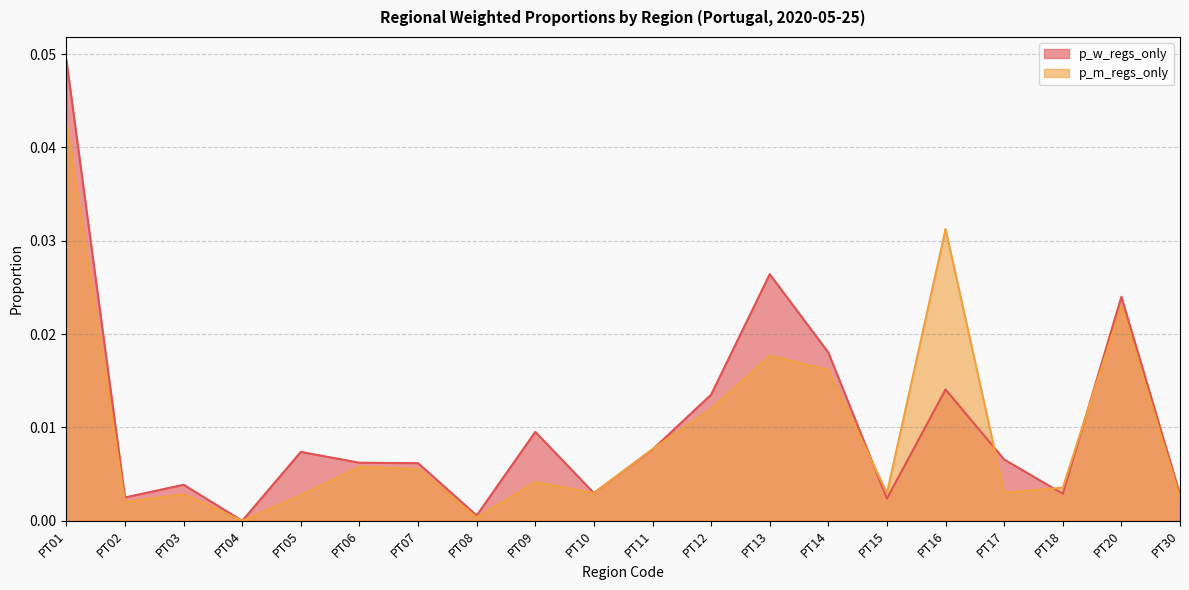

What are all the series names shown in the legend?

p_w_regs_only, p_m_regs_only